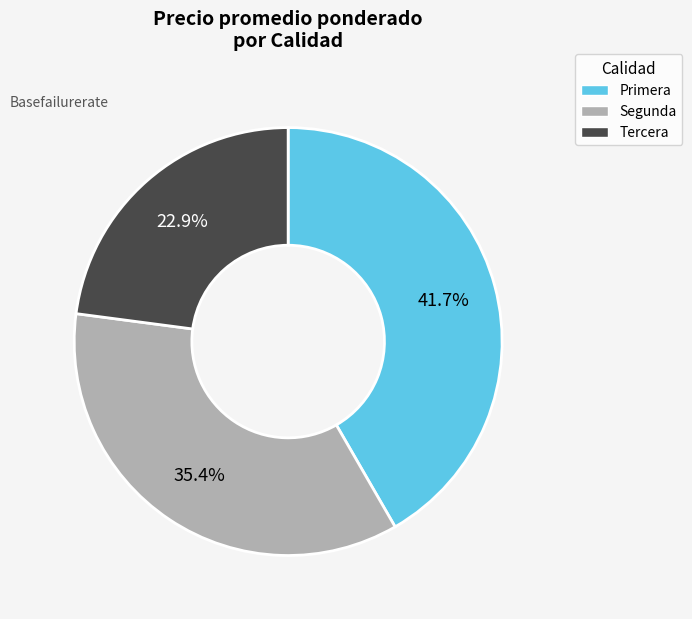

Between Tercera and Segunda, which is larger?

Segunda